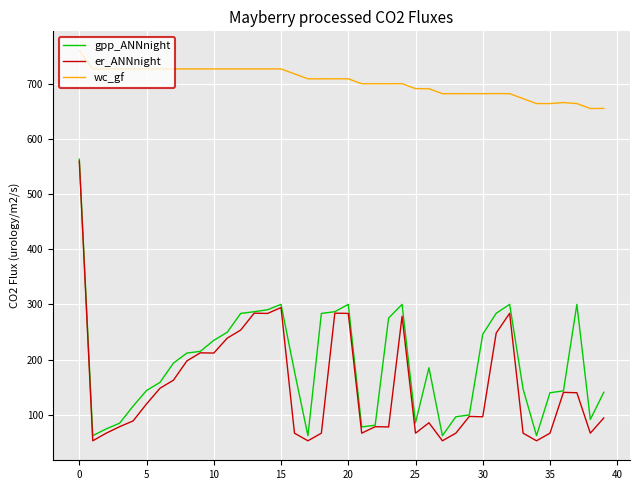

What is the sum of all gpp_ANNnight values?

7697.6